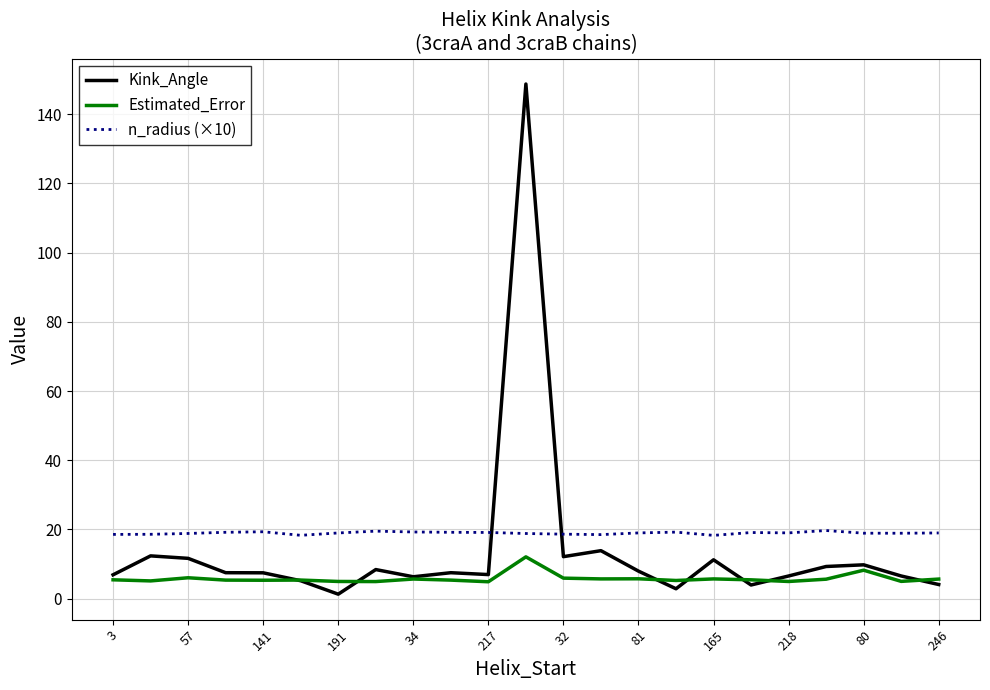

True or false: n_radius (×10) and Estimated_Error cross at least once.

False